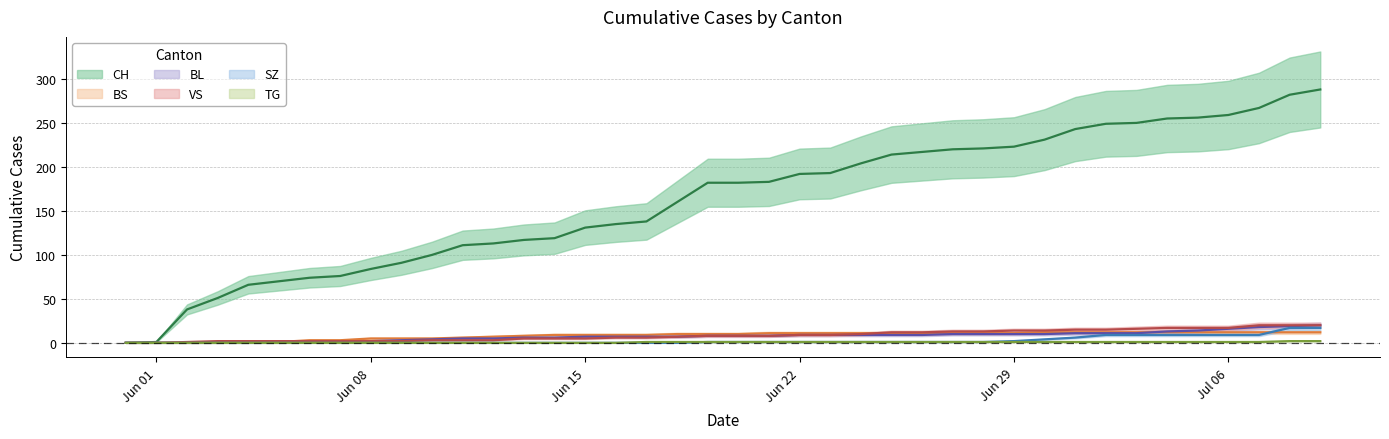

At which category is the sum across all series the highest?

2020-07-09